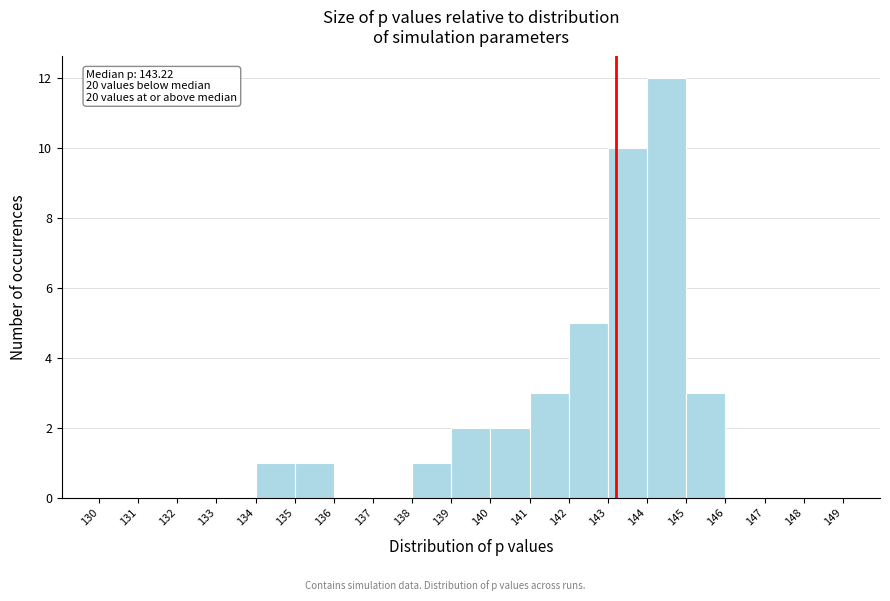

Over which range of the x-axis is the bar tallest?

144 to 145